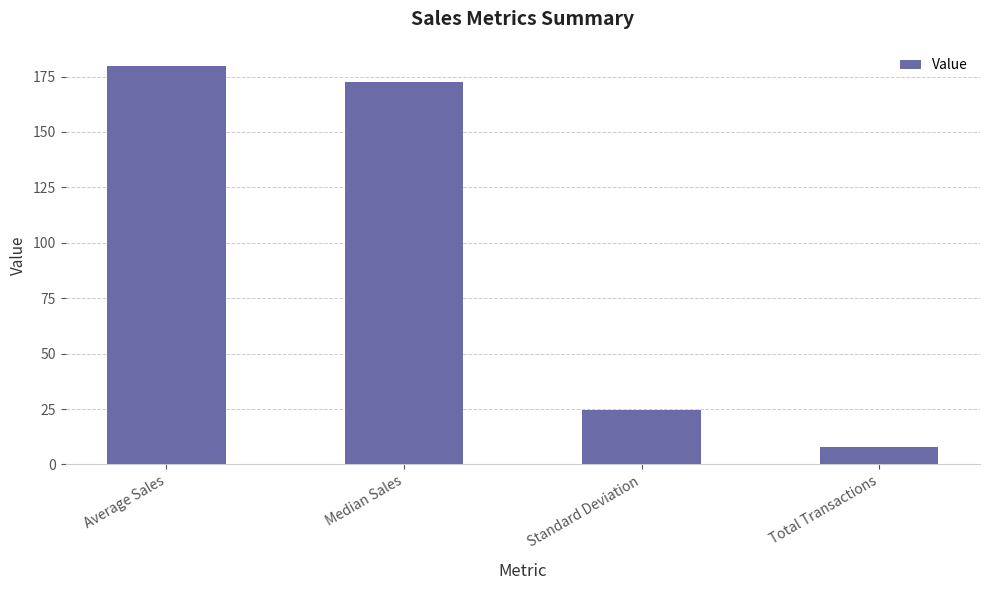

Is it true that the value at Standard Deviation is 24.8?

True